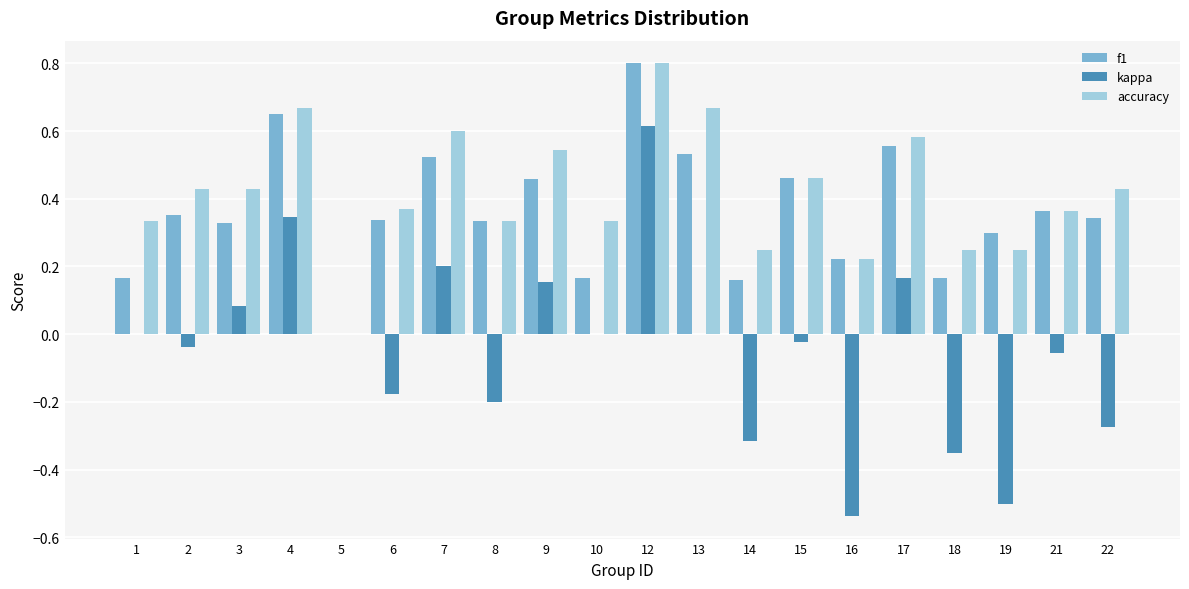

Which series changed the most between 1 and 9?

f1